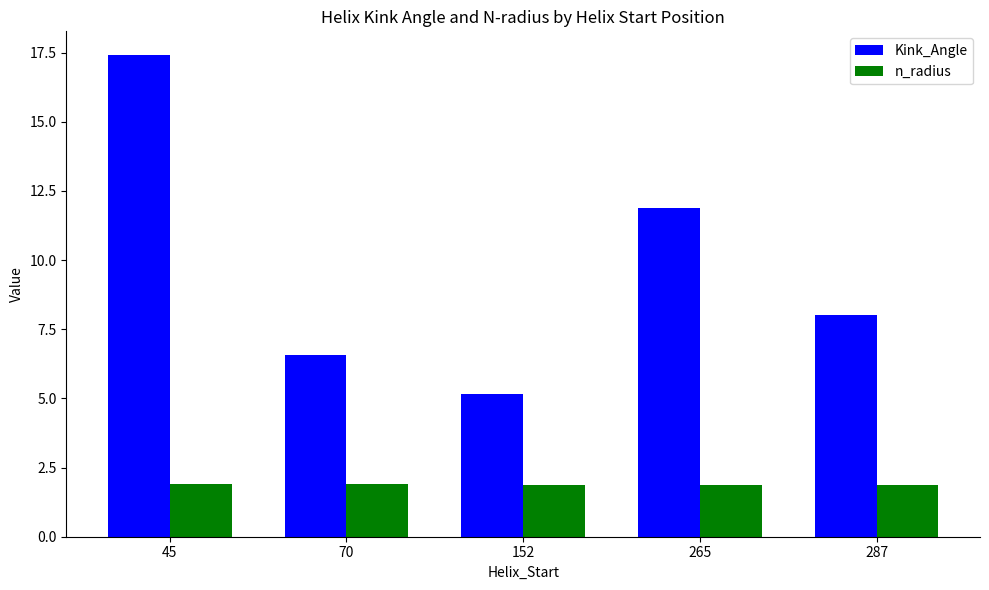

The Kink_Angle series shows 3.1 at 287. True or false?

False